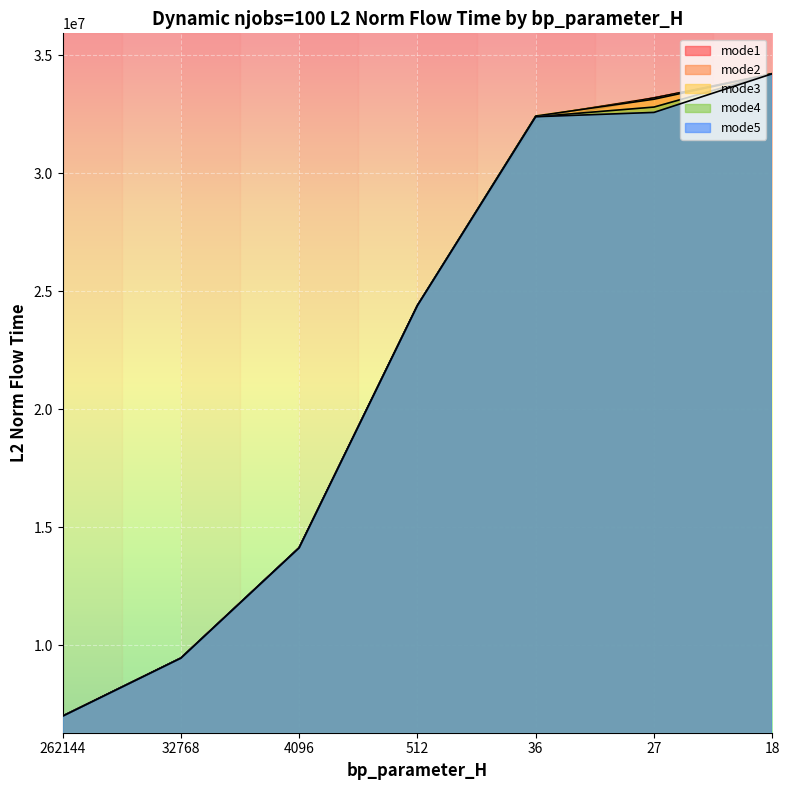

The value of mode3 at 262144 is 10810020.0. True or false?

False